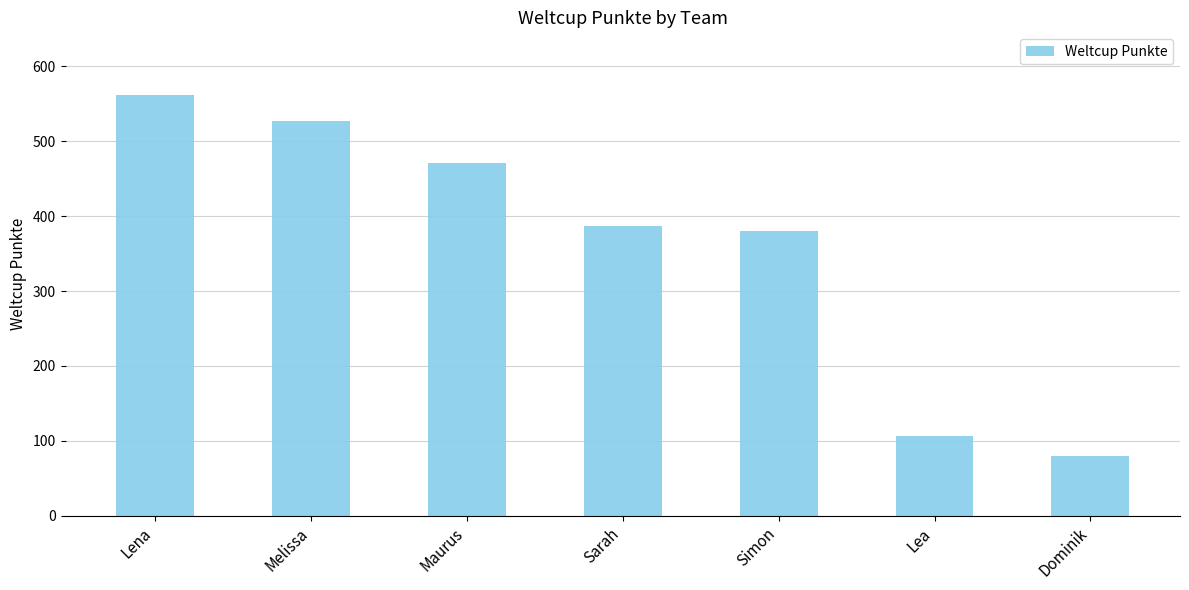

Read the value at Lena, to the nearest 10.

560